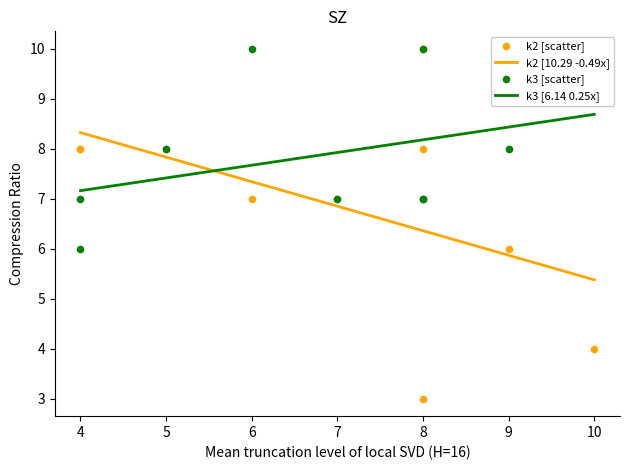

What is the minimum value for k3 [6.14 0.25x]?

7.2